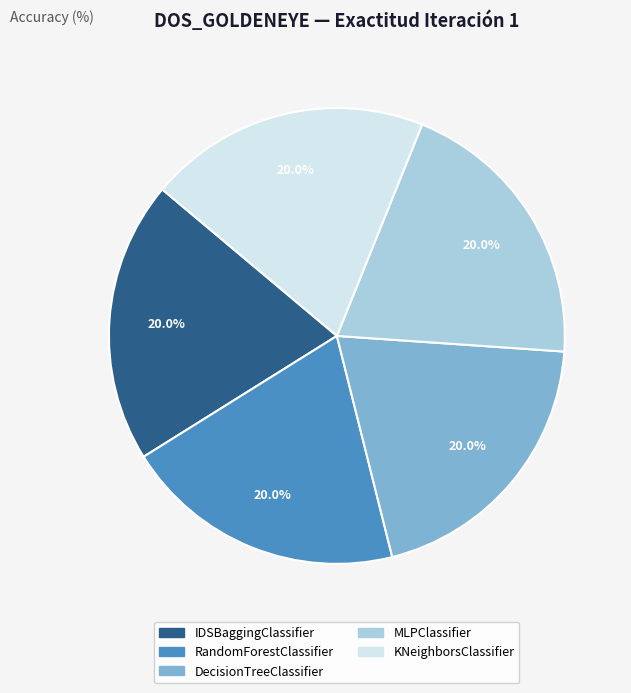

Approximately how many times larger is the value at IDSBaggingClassifier compared to MLPClassifier?

1.0